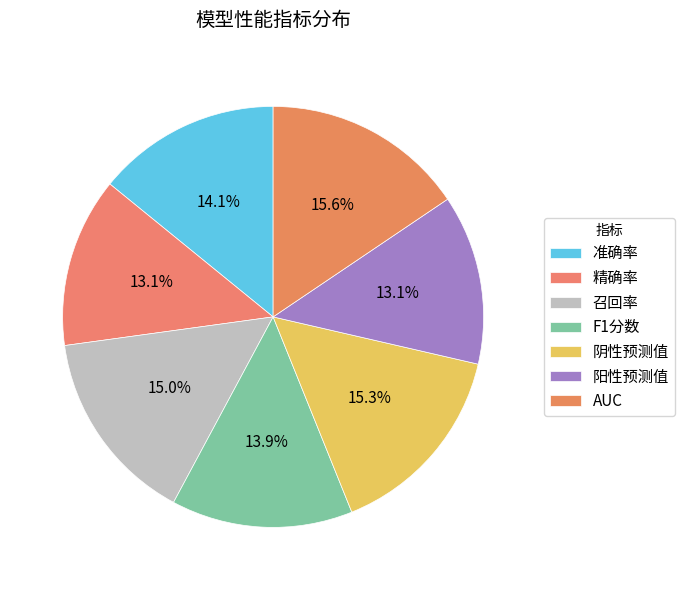

Combined, what portion of the pie is 阴性预测值 and 精确率?

28.3%